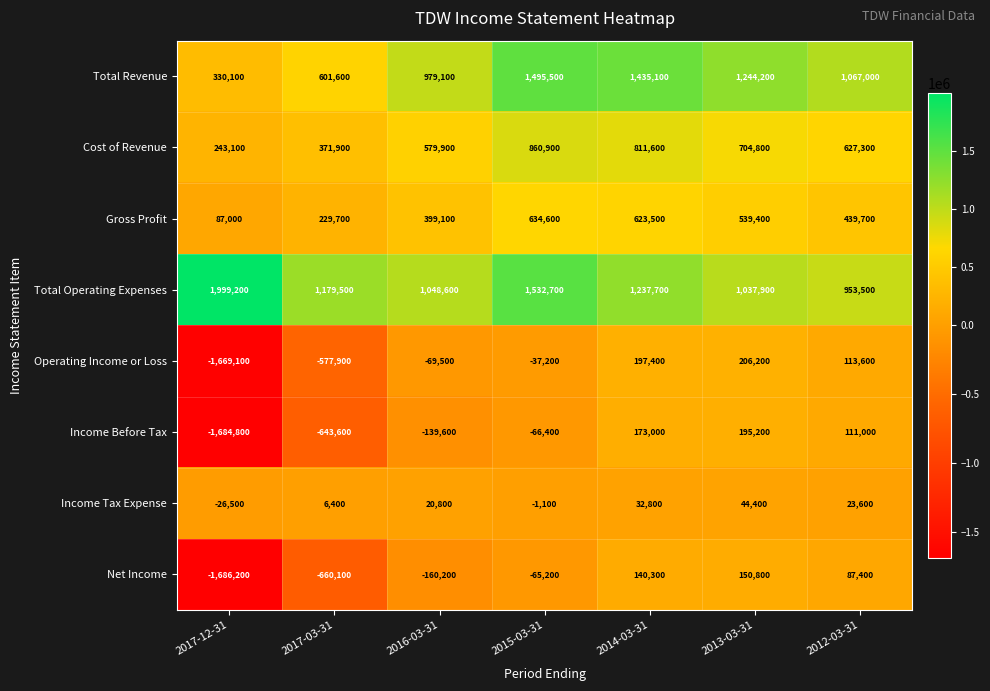

Which category has the lowest value in the Income Tax Expense series?

2017-12-31